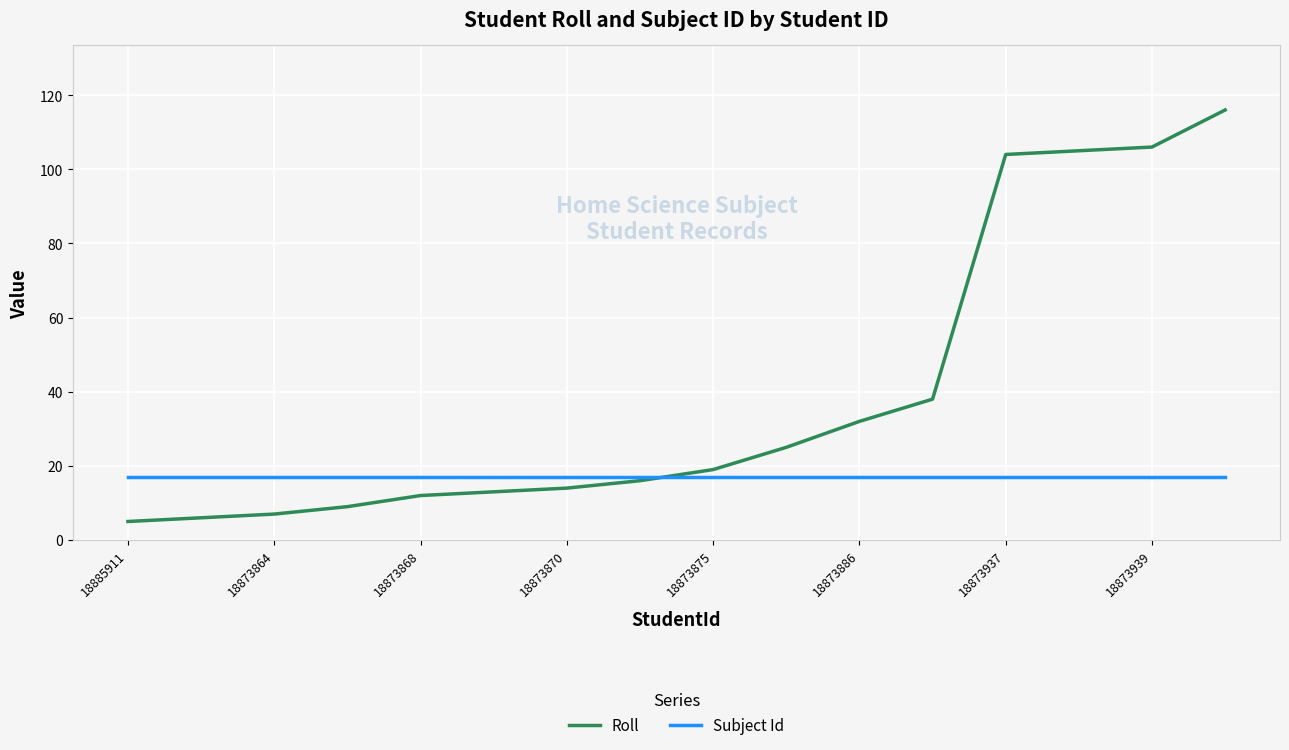

Which series has the largest range (max minus min)?

Roll